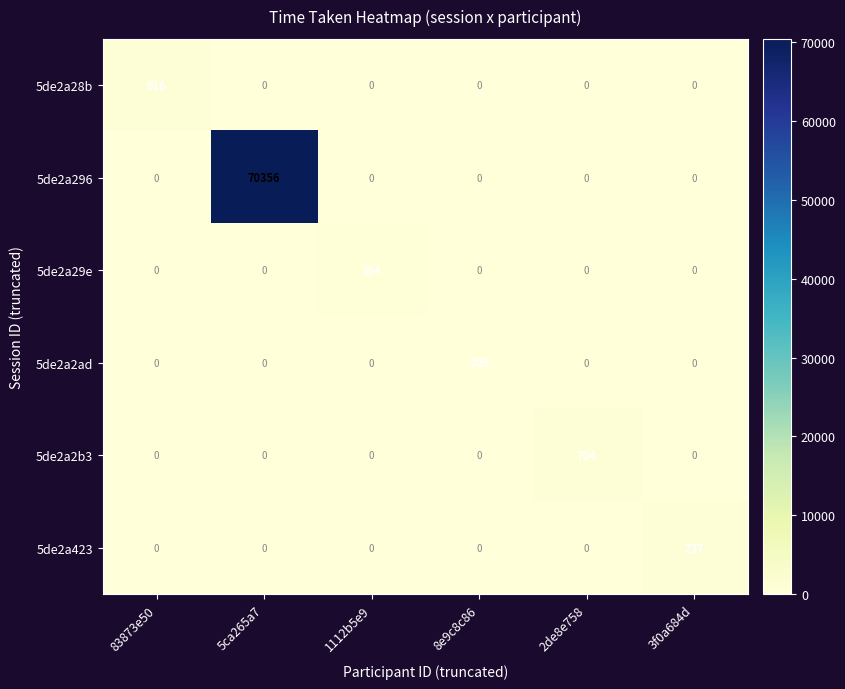

Rank the series by their maximum value, from highest to lowest.

5de2a296, 5de2a423, 5de2a2b3, 5de2a28b, 5de2a29e, 5de2a2ad